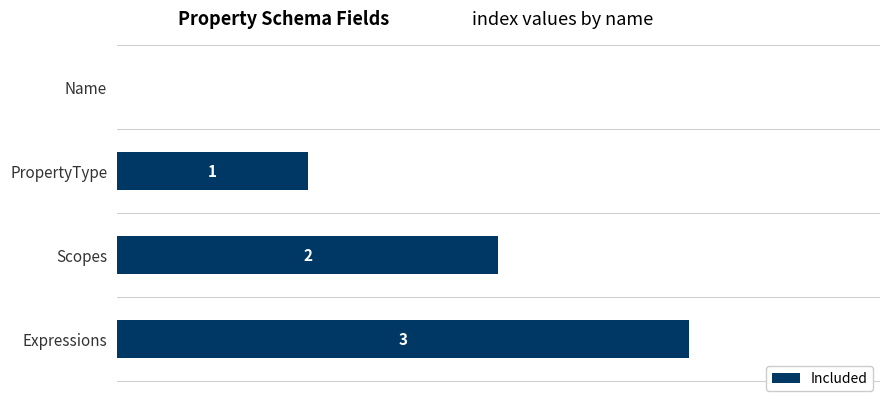

Between PropertyType and Expressions, which is larger?

Expressions